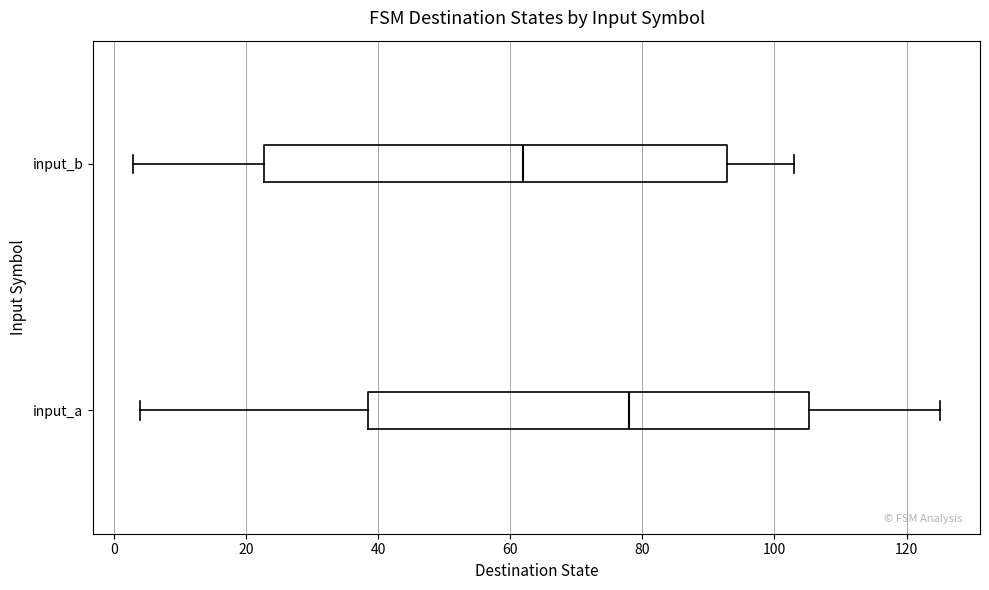

Reading bottom to top, read every box against the x-axis: the position of its median line, the range the box covers, and the ends of its whiskers. The values are not printed on the chart, so give them approximately, as read against the axis.

input_a: median 78, box 38 to 106, whiskers 4 to 126
input_b: median 62, box 22 to 92, whiskers 4 to 104